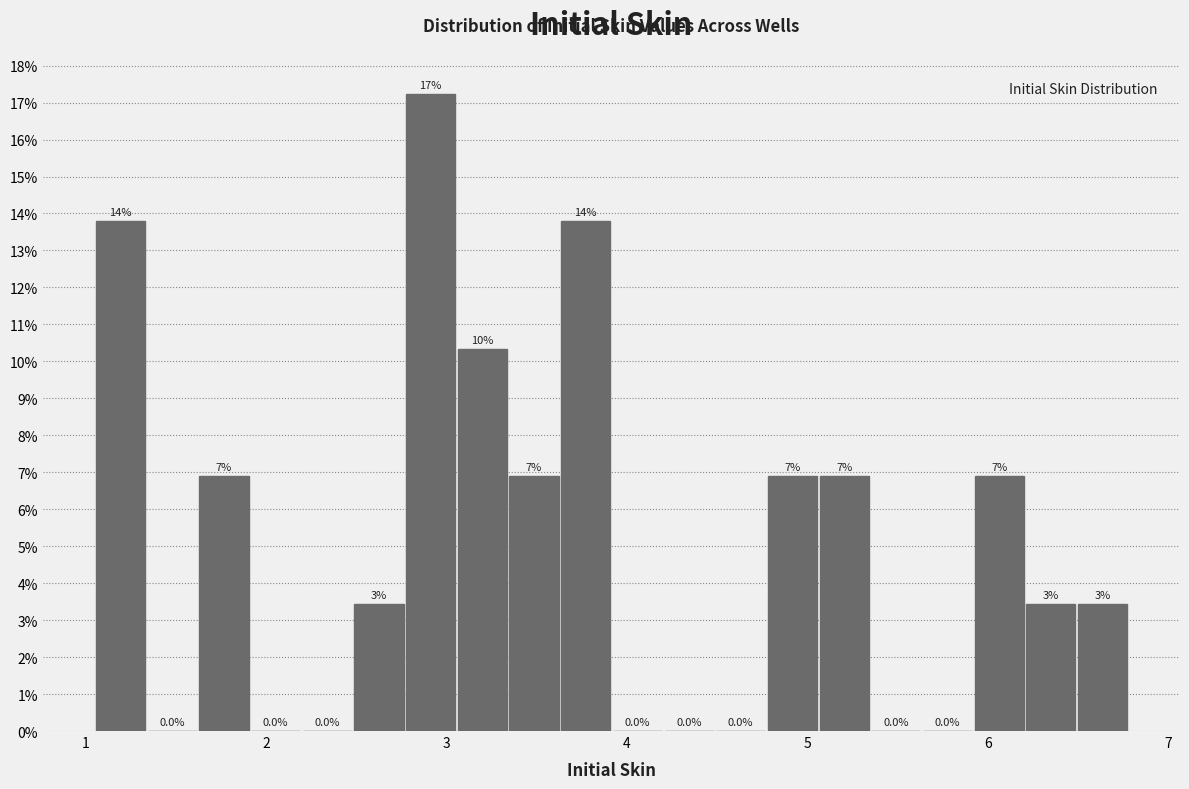

Around what value on the x-axis is the tallest bar? Give the approximate position of its centre, as read against the axis.

2.9